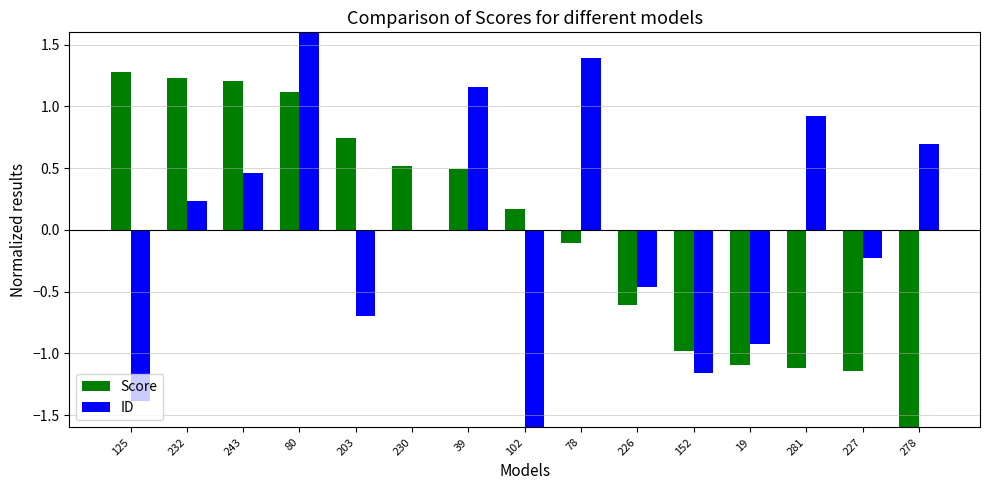

The ID series shows -1.3 at 19. True or false?

False